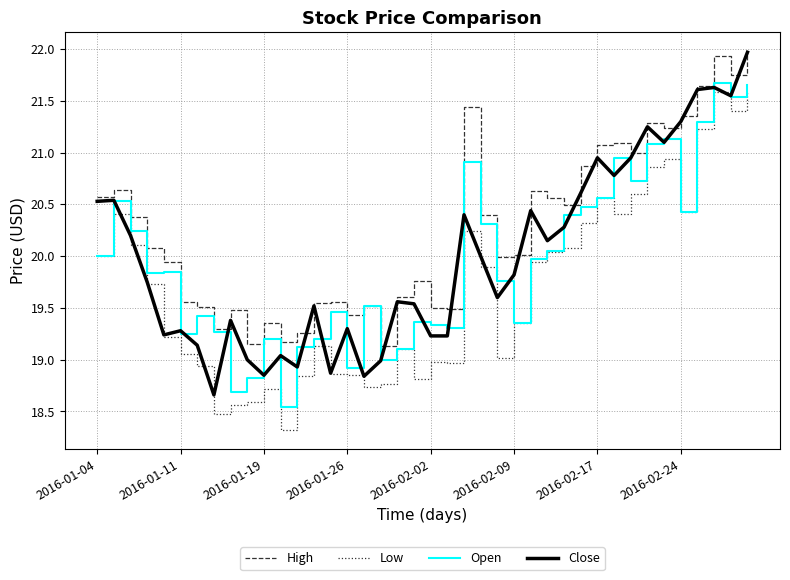

What is the greatest value displayed?

22.0